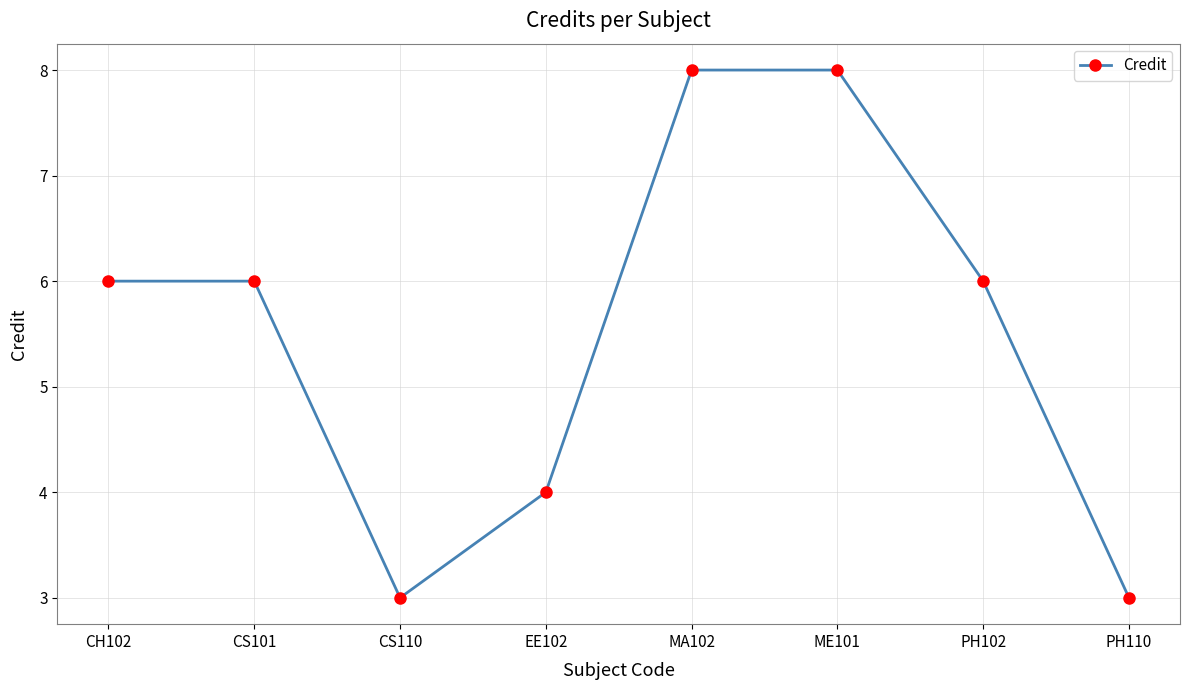

Is this an area chart (filled region under the line)?

No